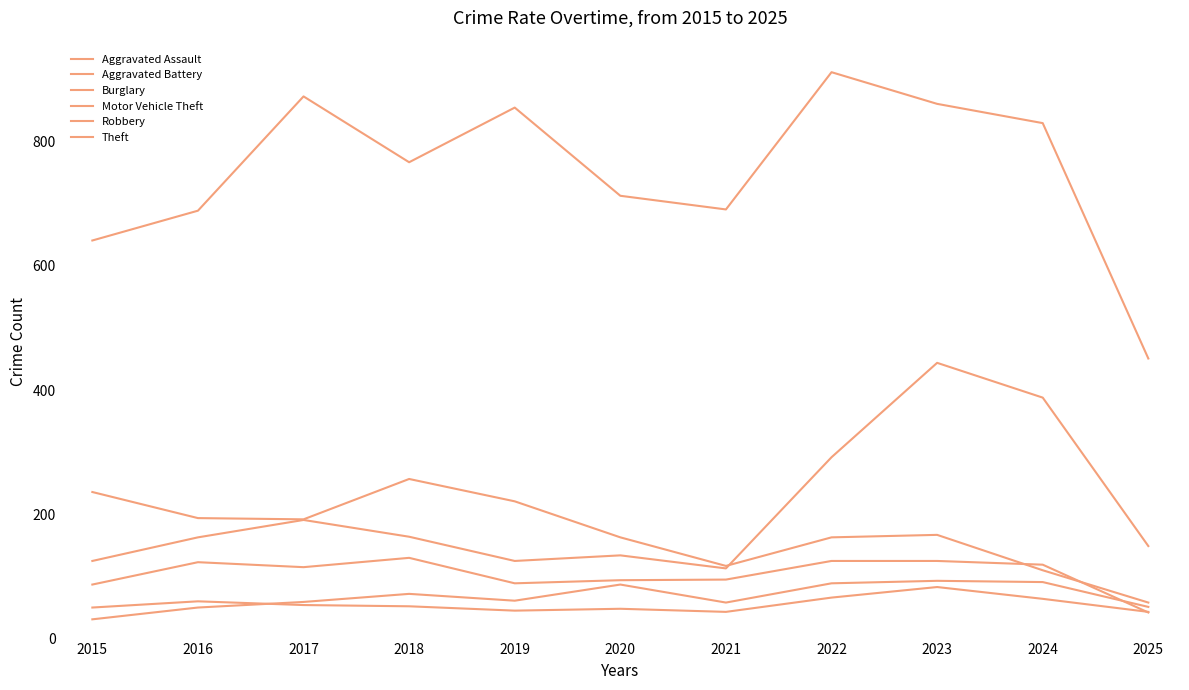

Does the chart display data point markers on the line(s)?

No